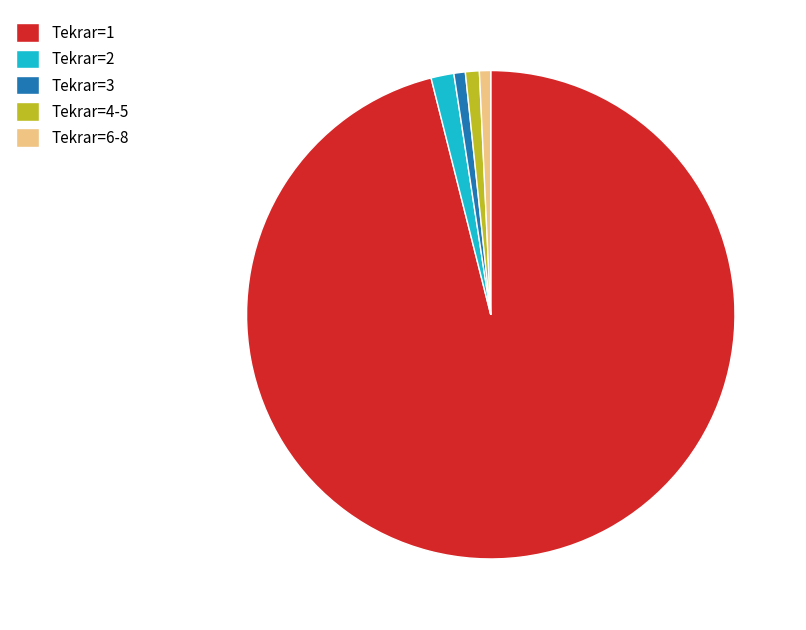

Is the sum of Tekrar=1 and Tekrar=4-5 greater than half?

Yes